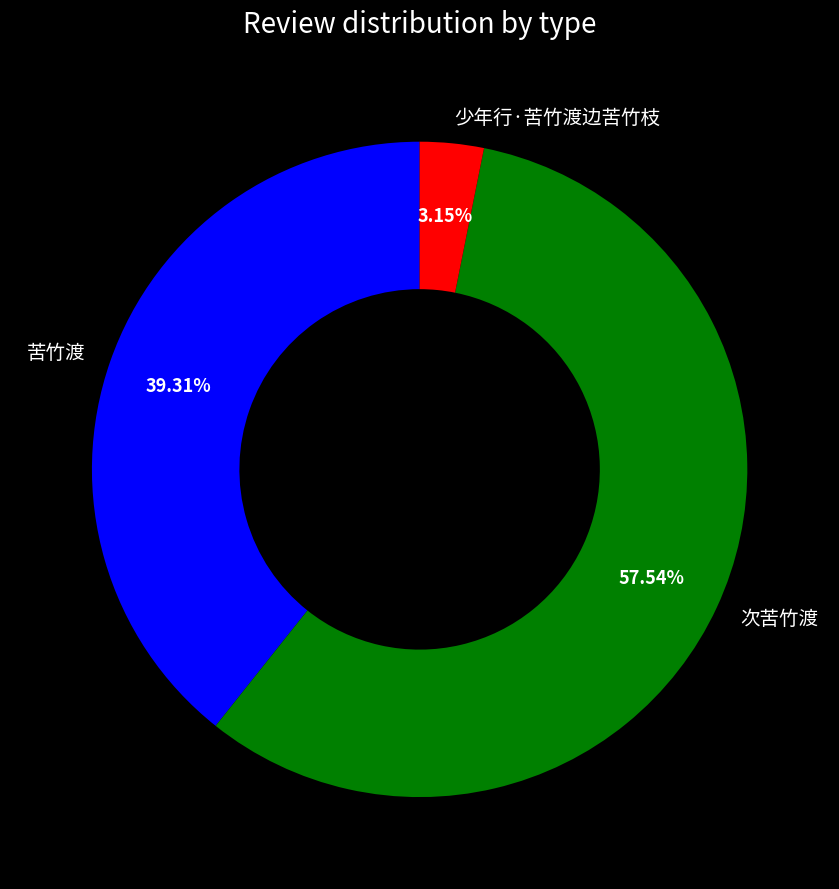

How many slices are in this pie chart?

3